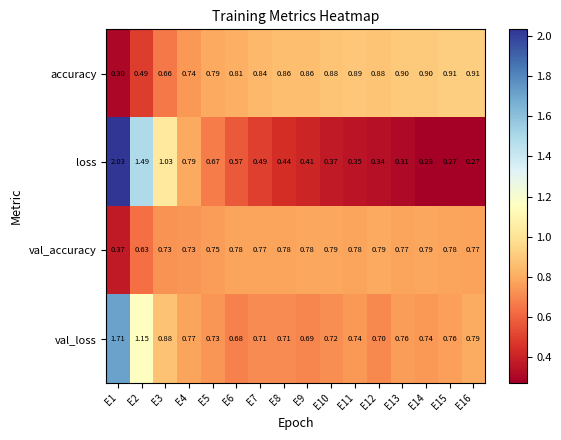

Which series has the largest range (max minus min)?

loss